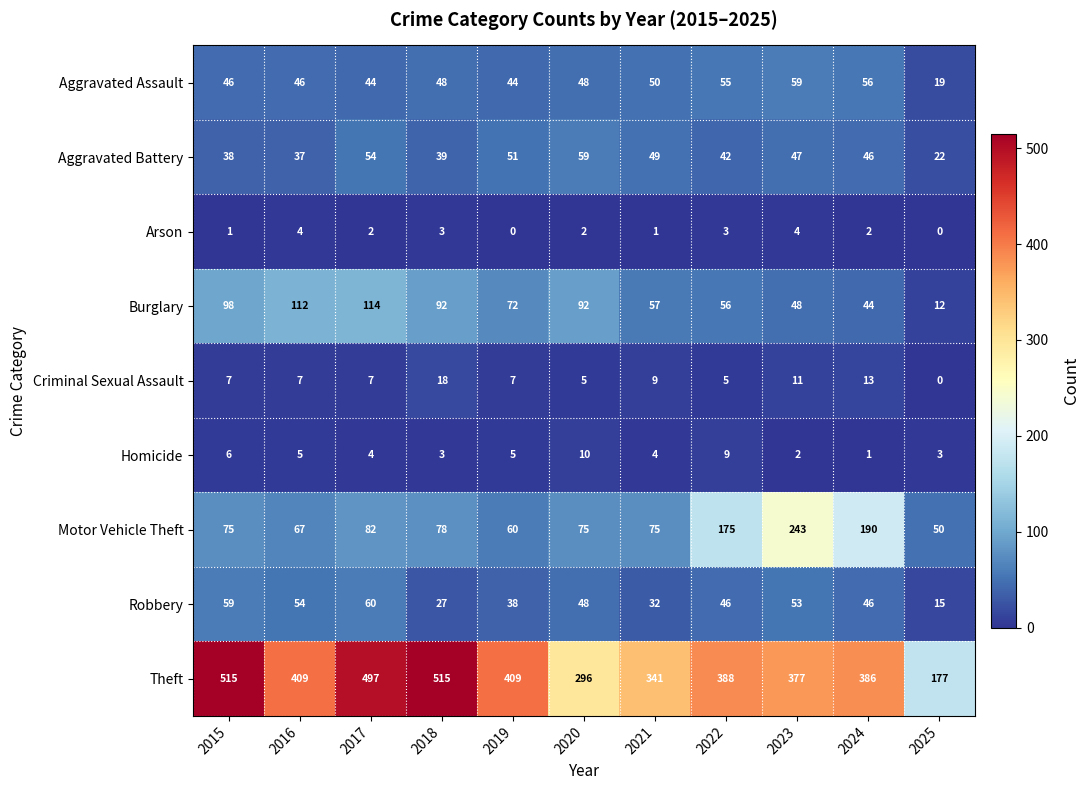

At which label does Homicide first exceed 4?

2015